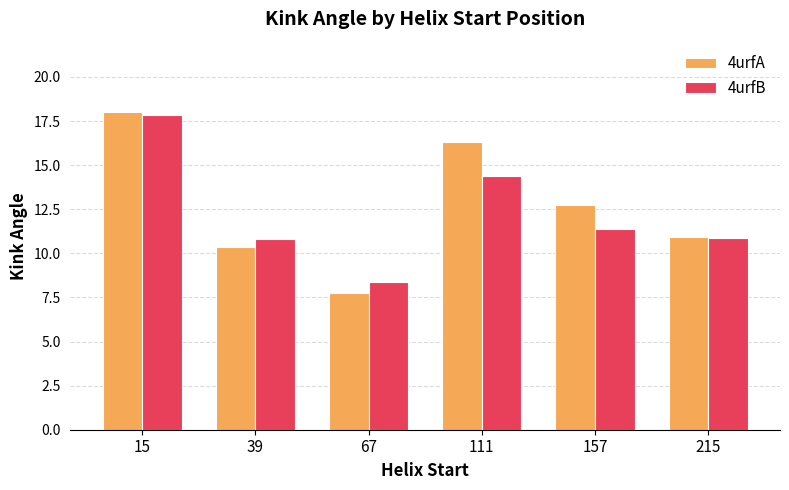

At how many categories does at least one series exceed 17?

1